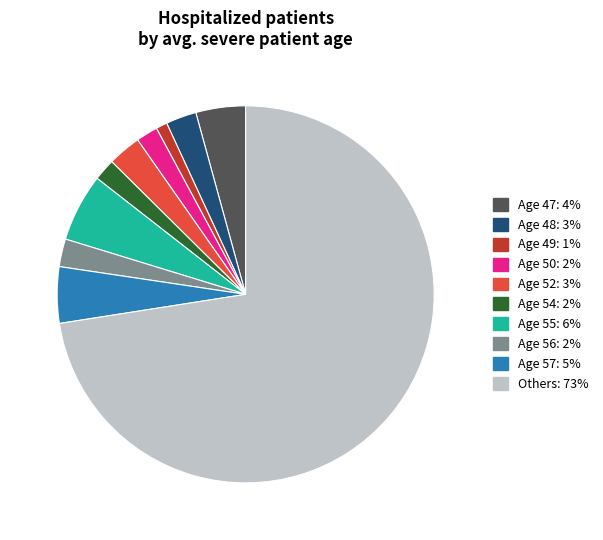

How many segments does this pie chart have?

10